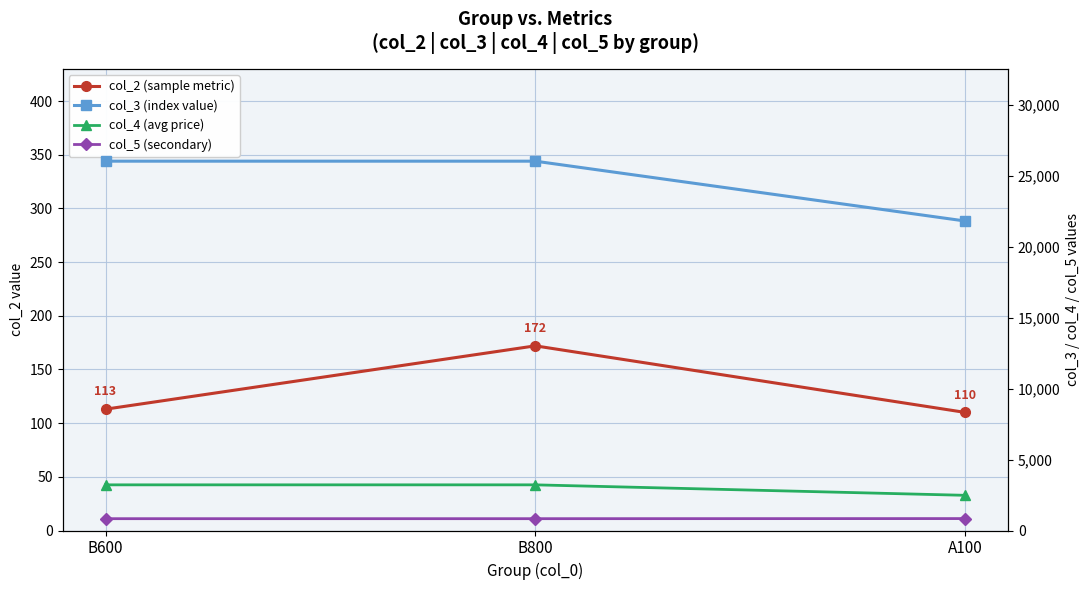

What is the difference between the maximum and second lowest values in the col_2 (sample metric) series?

59